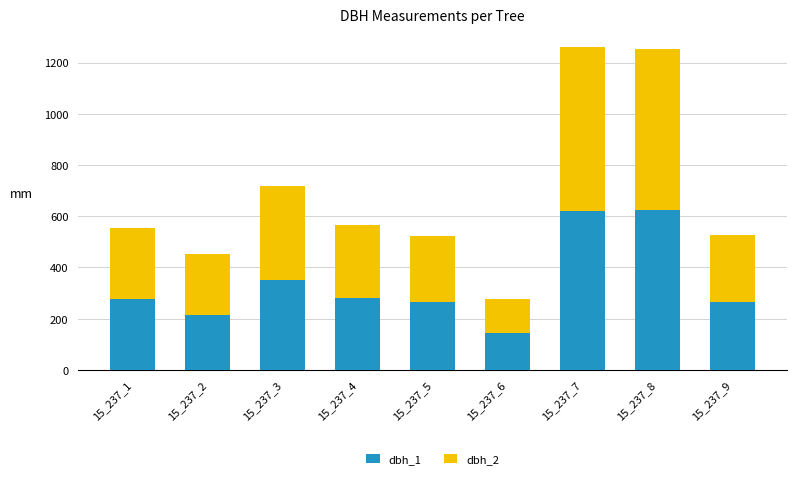

How many bars are there in total?

9